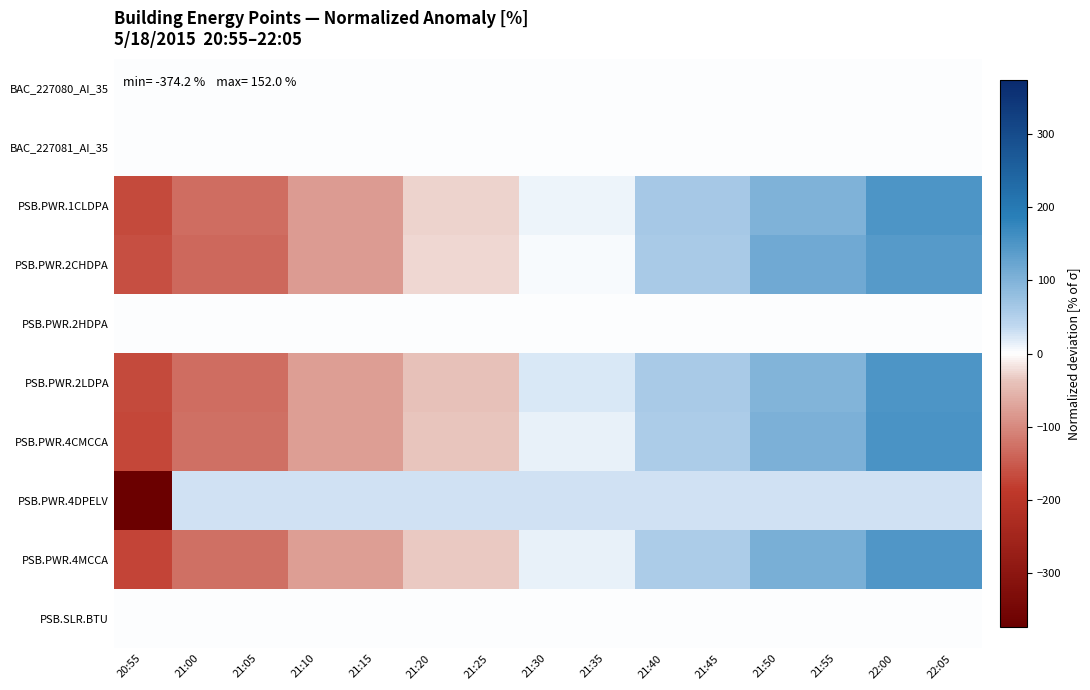

Reading left to right, extract all data points from this chart.

BAC_227080_AI_35: 20:55=0.0	21:00=0.0	21:05=0.0	21:10=0.0	21:15=0.0	21:20=0.0	21:25=0.0	21:30=0.0	21:35=0.0	21:40=0.0	21:45=0.0	21:50=0.0	21:55=0.0	22:00=0.0	22:05=0.0
BAC_227081_AI_35: 20:55=0.0	21:00=0.0	21:05=0.0	21:10=0.0	21:15=0.0	21:20=0.0	21:25=0.0	21:30=0.0	21:35=0.0	21:40=0.0	21:45=0.0	21:50=0.0	21:55=0.0	22:00=0.0	22:05=0.0
PSB.PWR.1CLDPA: 20:55=-168.9	21:00=-130.5	21:05=-130.5	21:10=-79.3	21:15=-79.3	21:20=-28.1	21:25=-28.1	21:30=10.2	21:35=10.2	21:40=61.4	21:45=61.4	21:50=99.8	21:55=99.8	22:00=151.0	22:05=151.0
PSB.PWR.2CHDPA: 20:55=-162.4	21:00=-134.7	21:05=-134.7	21:10=-79.4	21:15=-79.4	21:20=-24.0	21:25=-24.0	21:30=3.7	21:35=3.7	21:40=59.1	21:45=59.1	21:50=114.4	21:55=114.4	22:00=142.1	22:05=142.1
PSB.PWR.2HDPA: 20:55=0.0	21:00=0.0	21:05=0.0	21:10=0.0	21:15=0.0	21:20=0.0	21:25=0.0	21:30=0.0	21:35=0.0	21:40=0.0	21:45=0.0	21:50=0.0	21:55=0.0	22:00=0.0	22:05=0.0
PSB.PWR.2LDPA: 20:55=-167.4	21:00=-129.4	21:05=-129.4	21:10=-78.6	21:15=-78.6	21:20=-40.6	21:25=-40.6	21:30=22.8	21:35=22.8	21:40=60.9	21:45=60.9	21:50=98.9	21:55=98.9	22:00=149.7	22:05=149.7
PSB.PWR.4CMCCA: 20:55=-169.6	21:00=-126.4	21:05=-126.4	21:10=-78.4	21:15=-78.4	21:20=-35.2	21:25=-35.2	21:30=12.8	21:35=12.8	21:40=56.0	21:45=56.0	21:50=104.0	21:55=104.0	22:00=152.0	22:05=152.0
PSB.PWR.4DPELV: 20:55=-374.2	21:00=26.7	21:05=26.7	21:10=26.7	21:15=26.7	21:20=26.7	21:25=26.7	21:30=26.7	21:35=26.7	21:40=26.7	21:45=26.7	21:50=26.7	21:55=26.7	22:00=26.7	22:05=26.7
PSB.PWR.4MCCA: 20:55=-174.9	21:00=-126.1	21:05=-126.1	21:10=-77.3	21:15=-77.3	21:20=-34.6	21:25=-34.6	21:30=14.2	21:35=14.2	21:40=56.9	21:45=56.9	21:50=105.7	21:55=105.7	22:00=148.4	22:05=148.4
PSB.SLR.BTU: 20:55=0.0	21:00=0.0	21:05=0.0	21:10=0.0	21:15=0.0	21:20=0.0	21:25=0.0	21:30=0.0	21:35=0.0	21:40=0.0	21:45=0.0	21:50=0.0	21:55=0.0	22:00=0.0	22:05=0.0